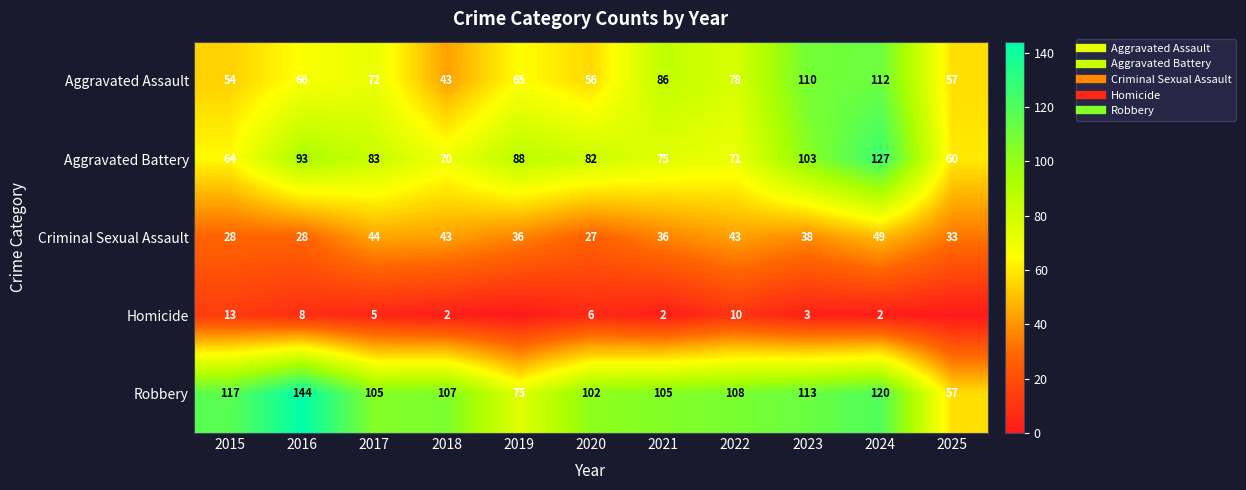

At how many categories does at least one series exceed 107?

5